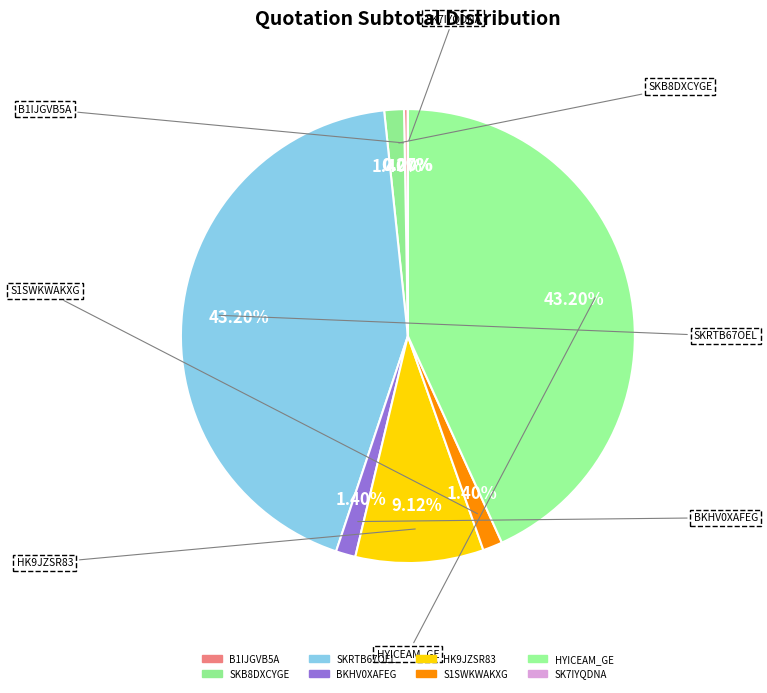

Rank the categories by value from highest to lowest.

SKRTB67OEL, HYICEAM_GE, HK9JZSR83, SKB8DXCYGE, BKHV0XAFEG, S1SWKWAKXG, B1IJGVB5A, SK7IYQDNA